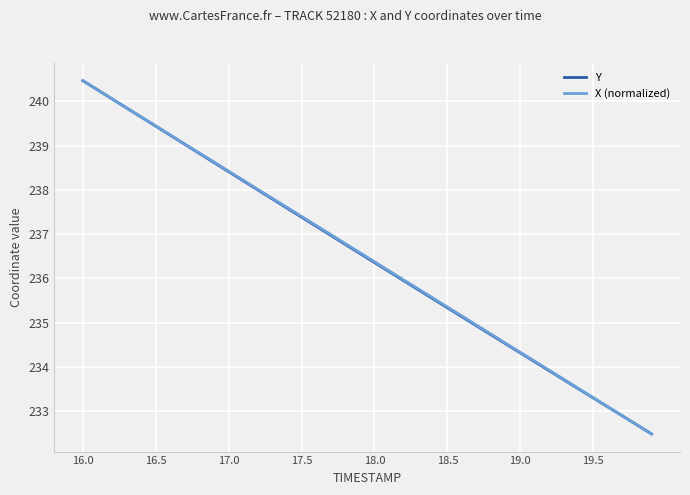

What is the minimum value for X (normalized)?

232.5